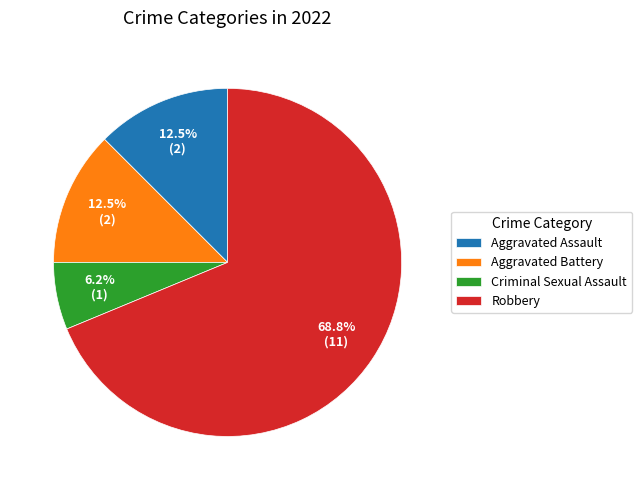

How much of the chart is everything except Aggravated Assault?

87.5%